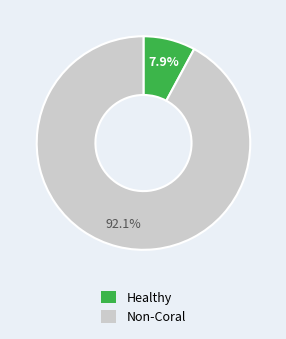

Does any single category account for the majority?

Yes